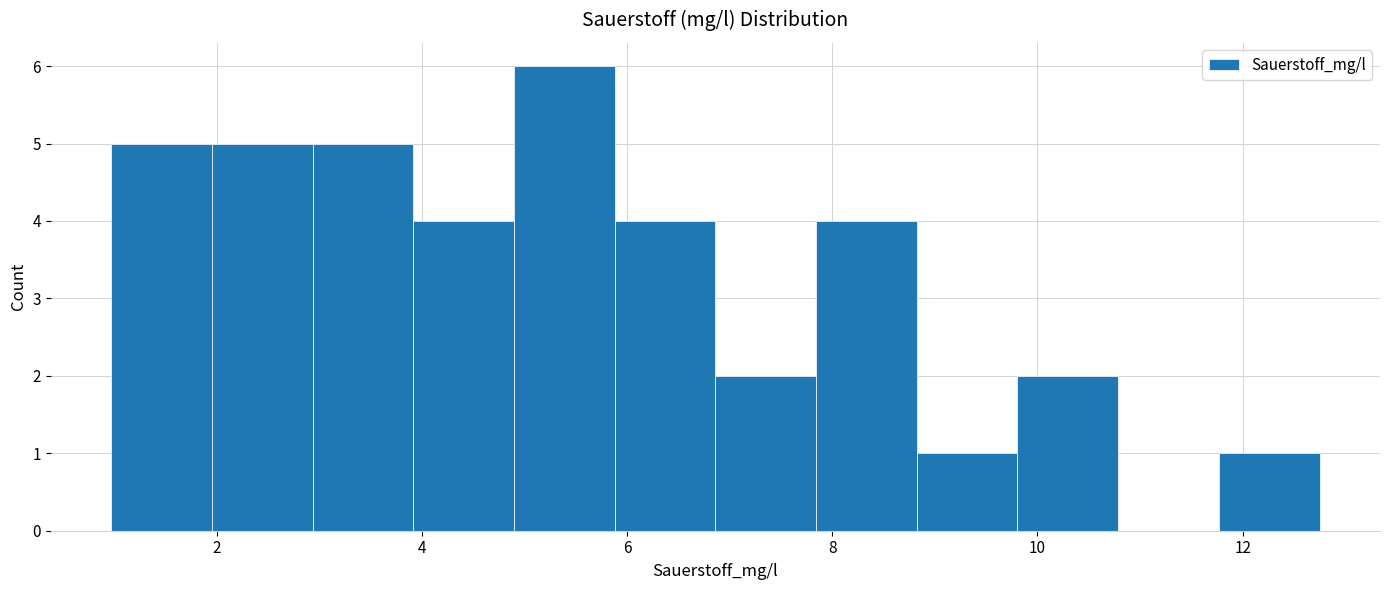

Over which range of the x-axis is the bar tallest?

4.8 to 5.8